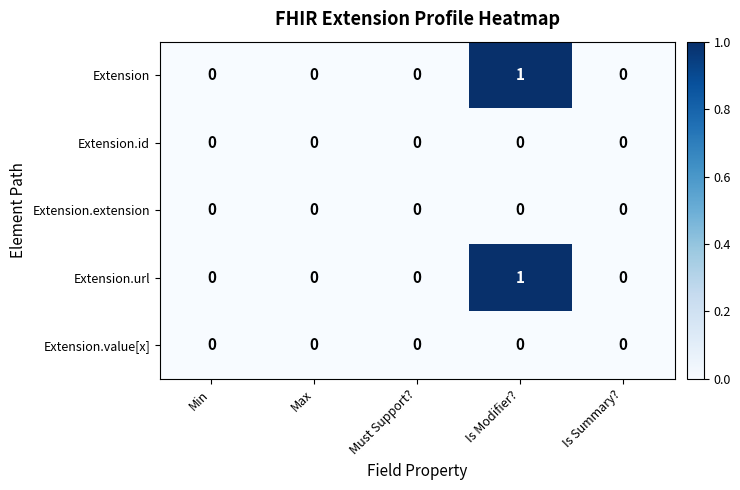

Which label corresponds to the largest value in the chart?

Is Modifier?